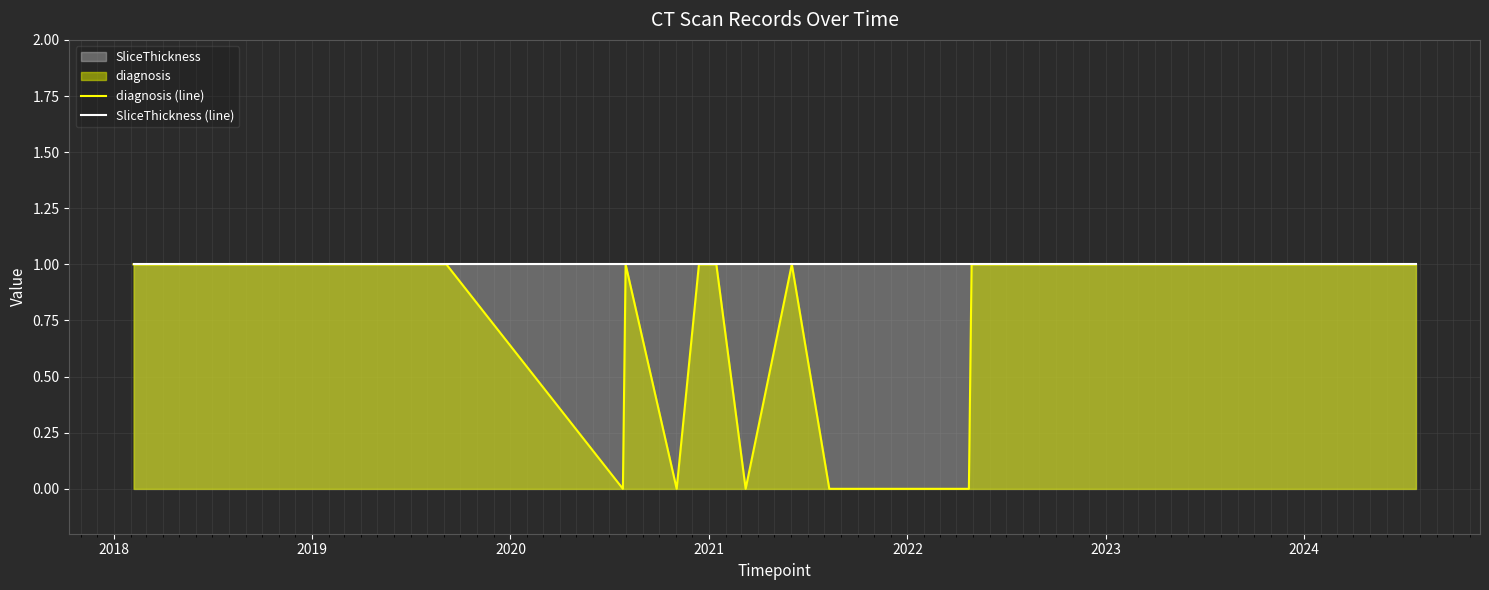

True or false: SliceThickness (line) and diagnosis (line) cross at least once.

False